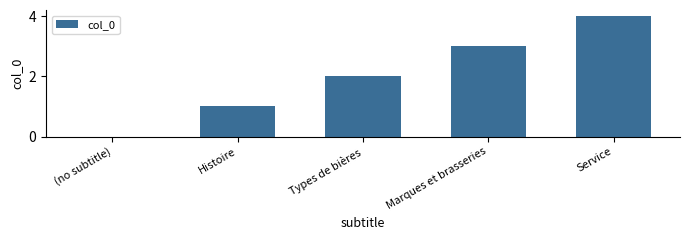

Reading left to right, extract all data points from this chart.

(no subtitle)=0	Histoire=1	Types de bières=2	Marques et brasseries=3	Service=4